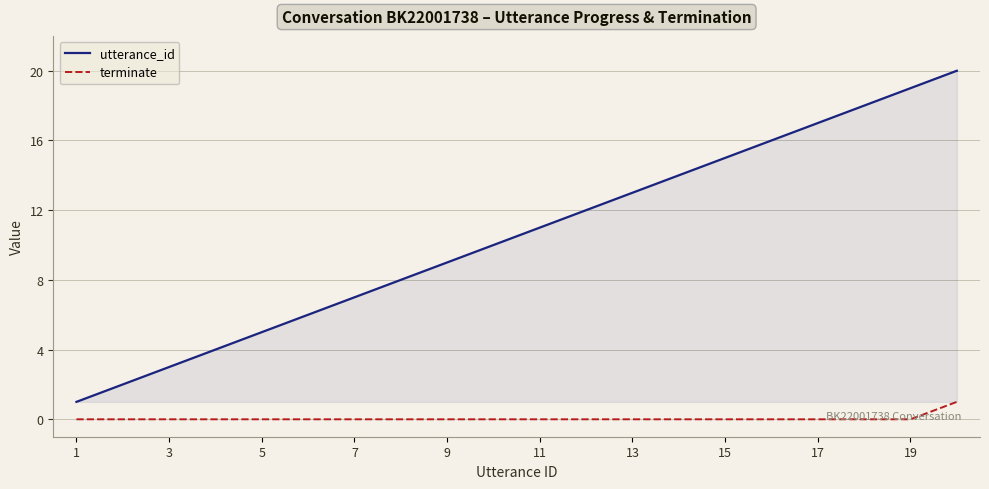

Which series has the widest spread of values?

utterance_id